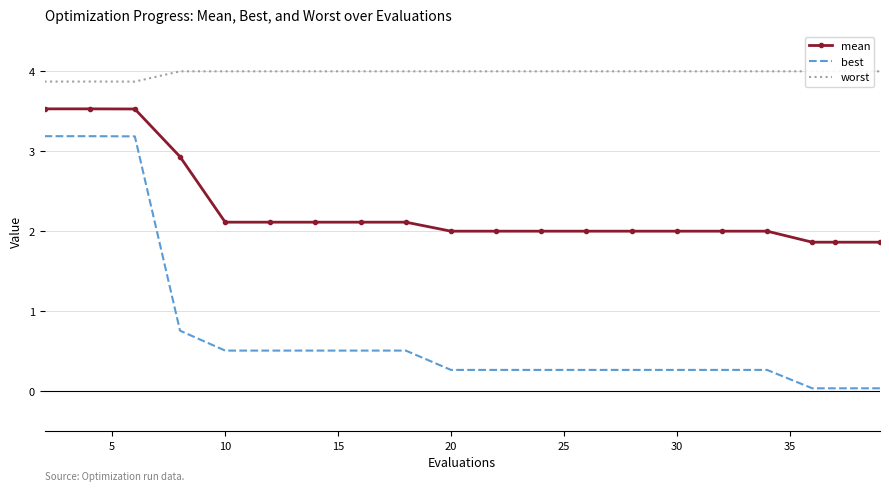

What are all the series names shown in the legend?

mean, best, worst